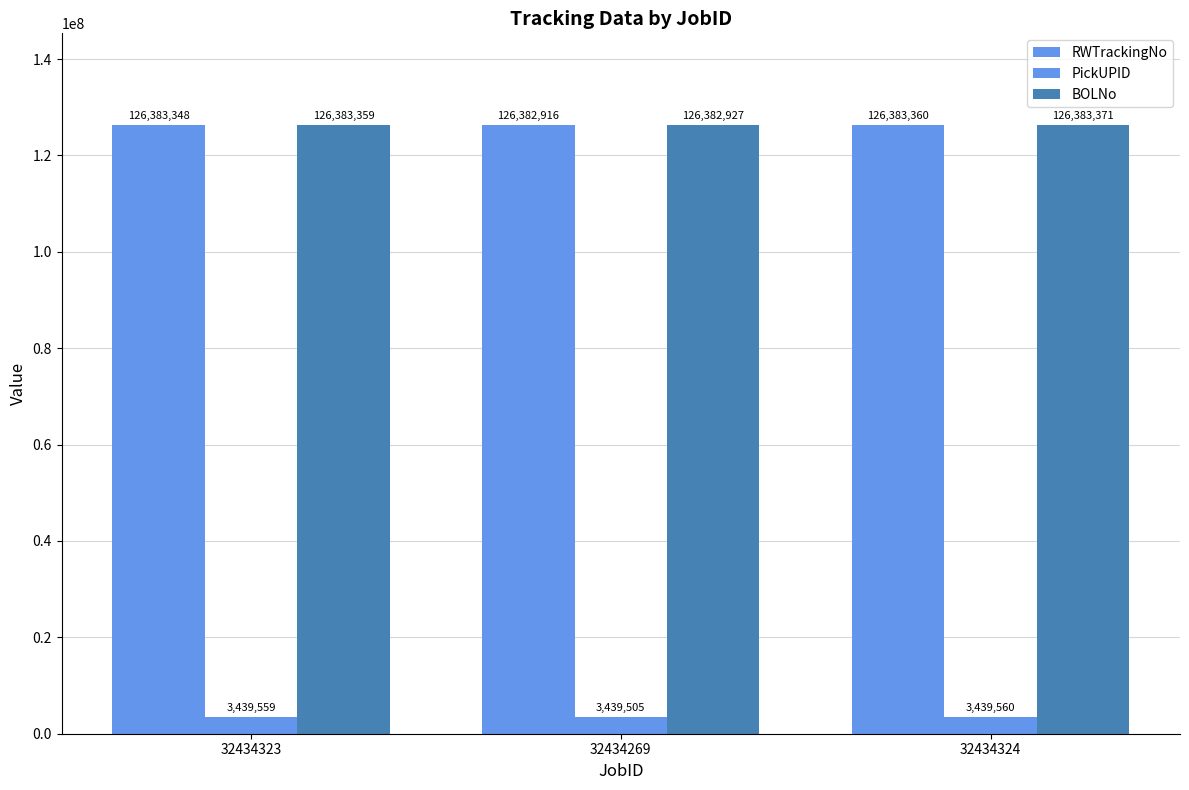

What is the difference between the highest and lowest values at 32434324?

122943811